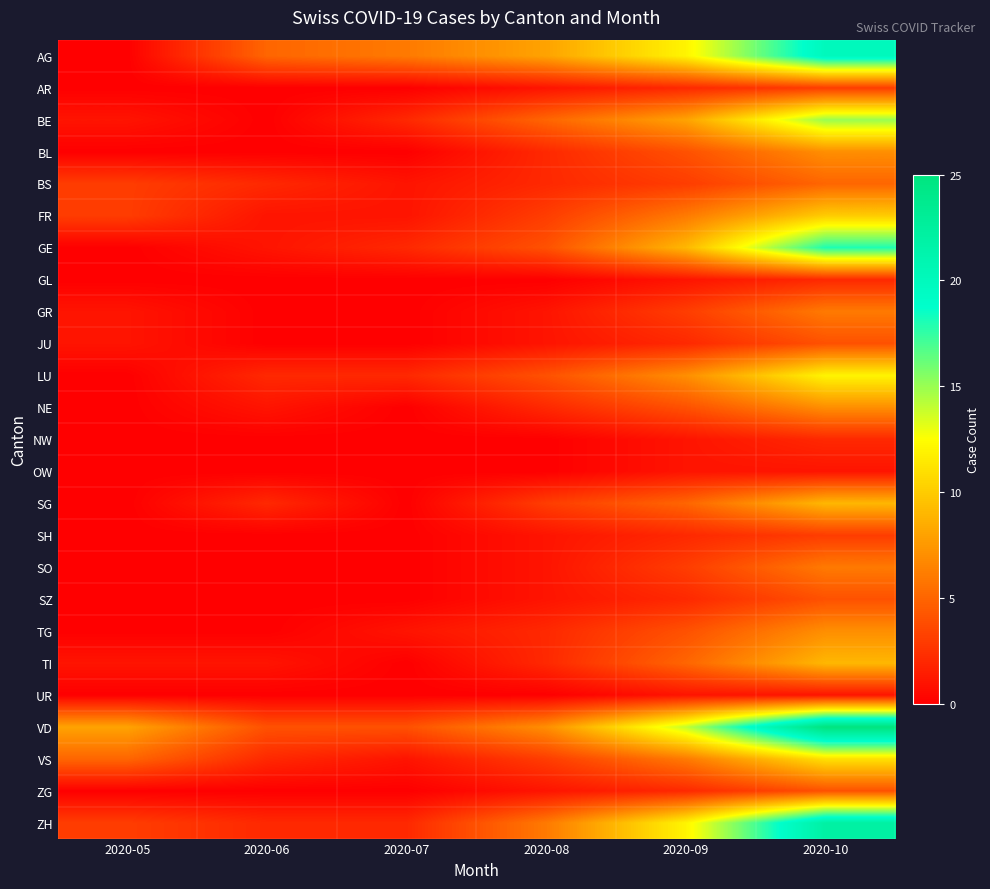

Rank the series by their maximum value, from highest to lowest.

VD, ZH, AG, GE, BE, LU, VS, FR, SG, TI, BL, NE, TG, GR, SO, BS, JU, SZ, ZG, AR, SH, GL, NW, OW, UR